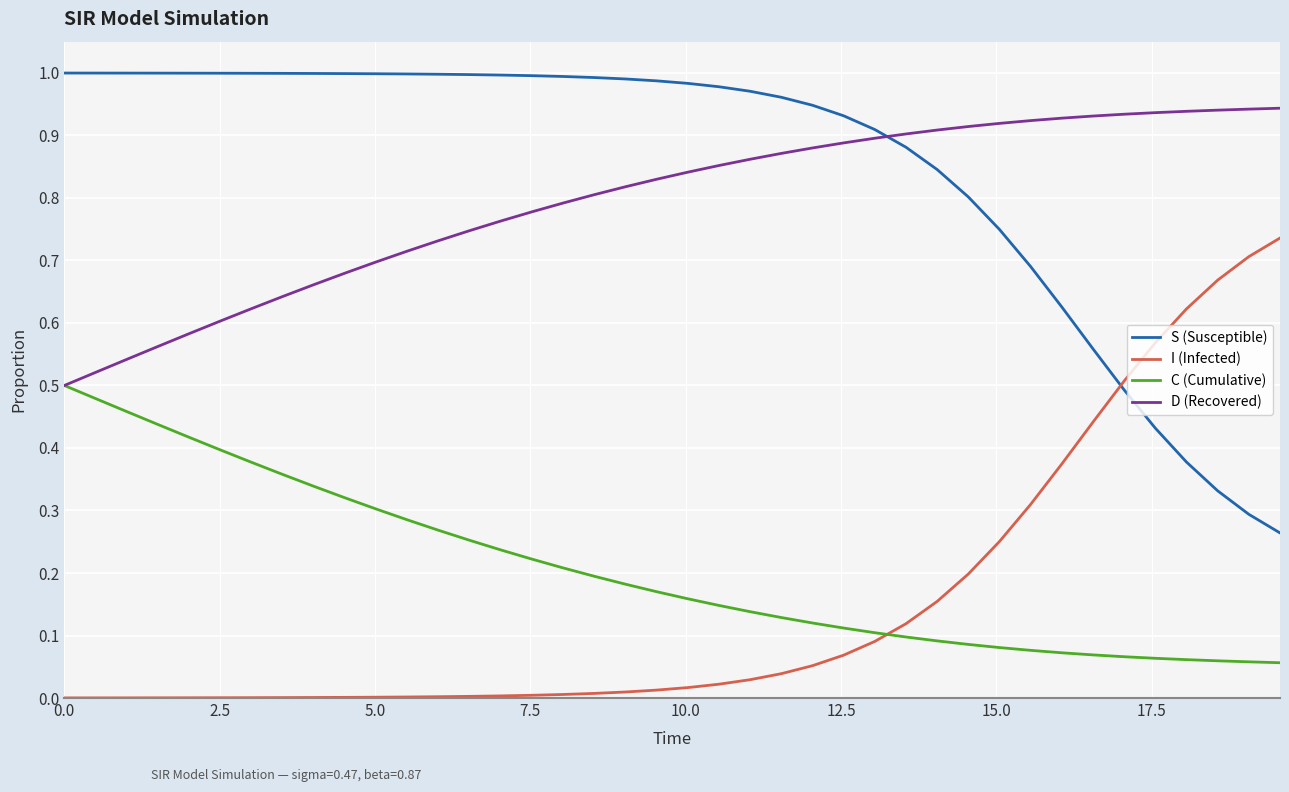

Which series has the largest total across all categories?

S (Susceptible)